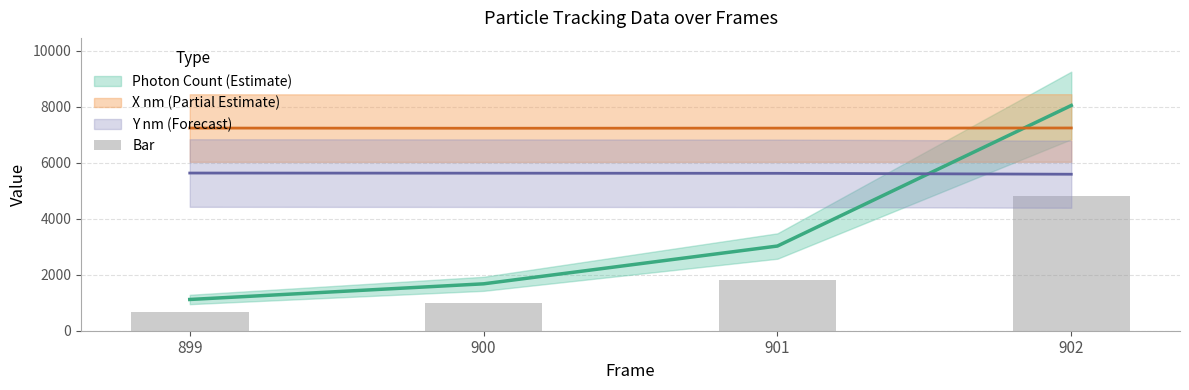

Does the chart contain stacked bars?

No